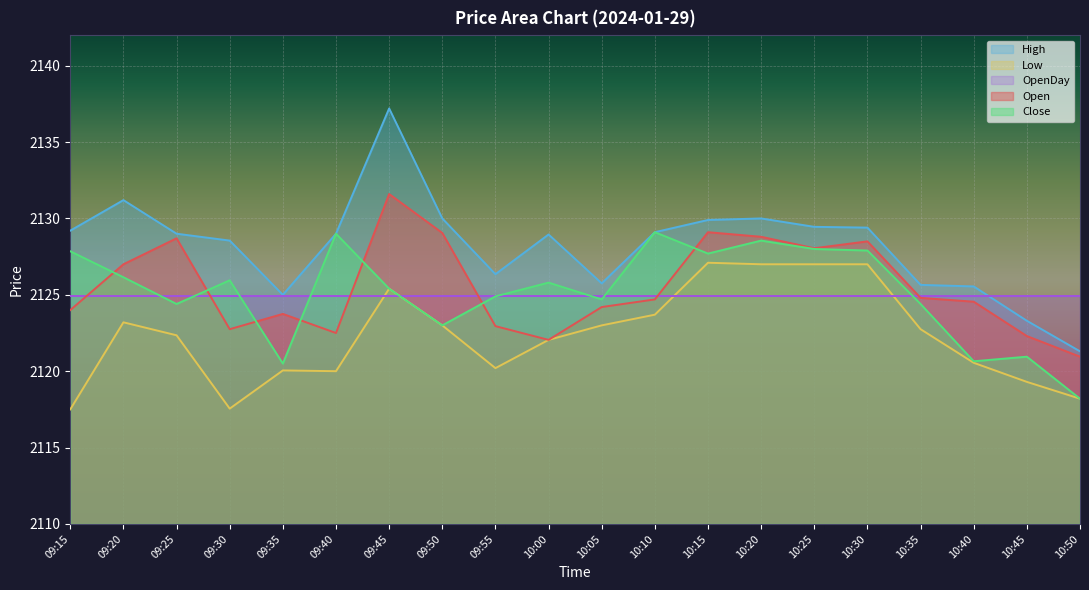

Count the number of categories in the chart.

20